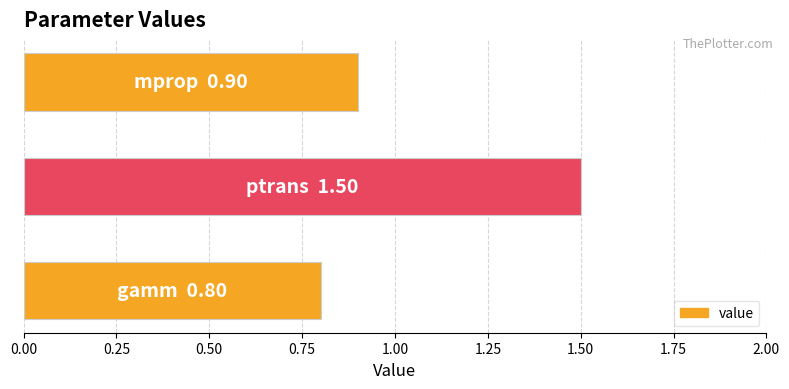

What is the smallest value displayed?

0.8